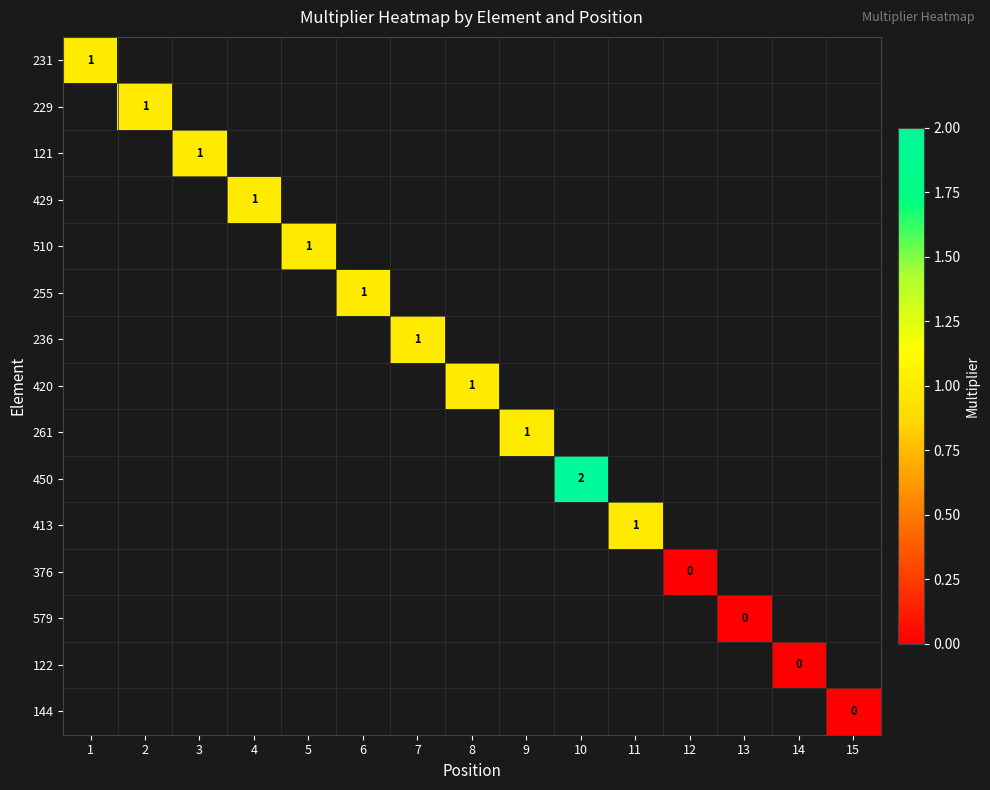

Which has a higher value, 13 or 9?

9